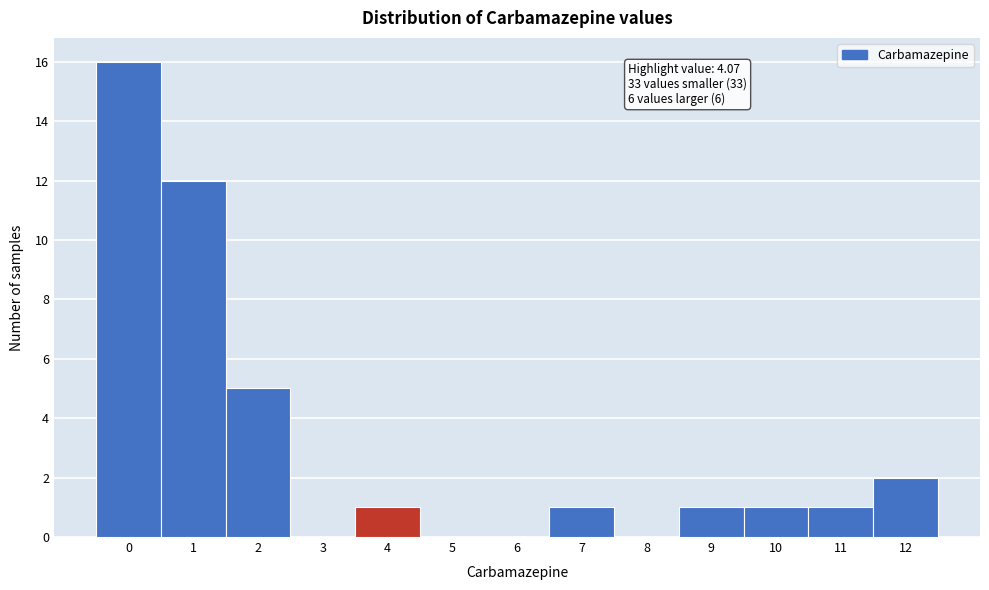

Reading left to right, what are all the values shown in this chart?

0=16	1=12	2=5	3=0	4=1	5=0	6=0	7=1	8=0	9=1	10=1	11=1	12=2